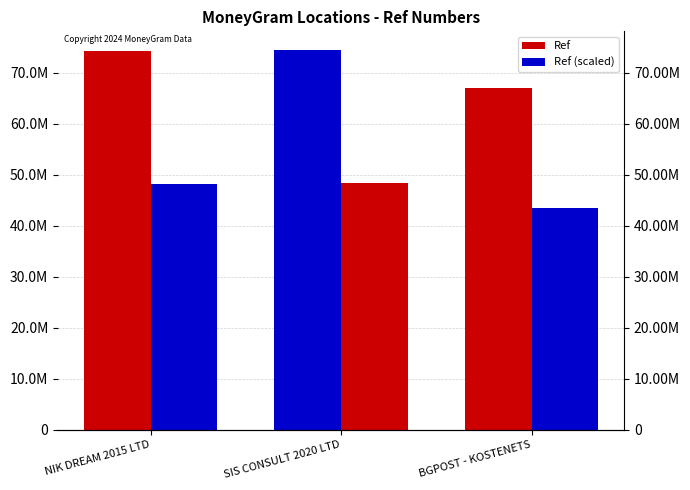

Reading right to left, list all the values displayed in this chart.

Ref: BGPOST - KOSTENETS=66951892.0	SIS CONSULT 2020 LTD=74444045.0	NIK DREAM 2015 LTD=74227550.0
Ref (scaled): BGPOST - KOSTENETS=43518729.8	SIS CONSULT 2020 LTD=48388629.2	NIK DREAM 2015 LTD=48247907.5